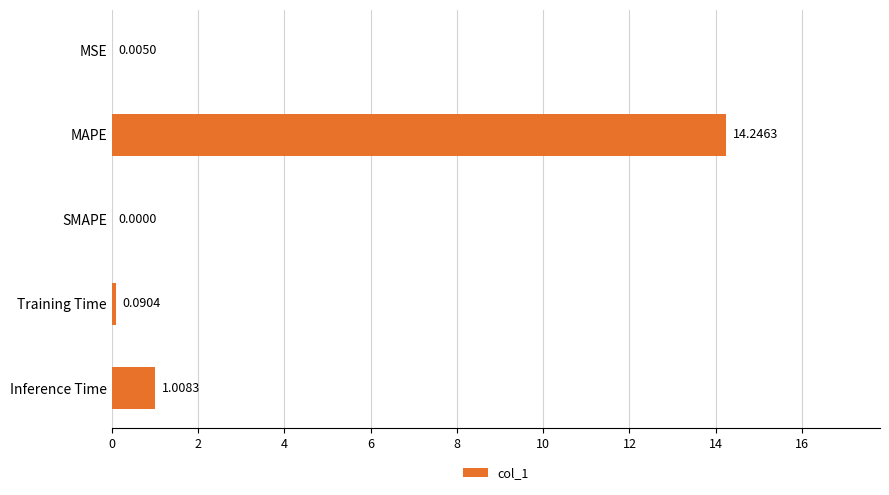

At which label is the value closest to 7?

Inference Time